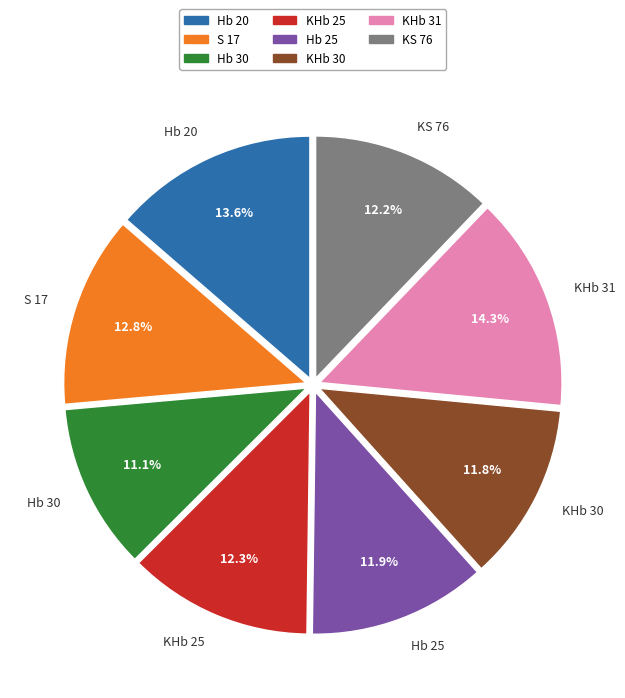

Which slice is the largest?

KHb 31